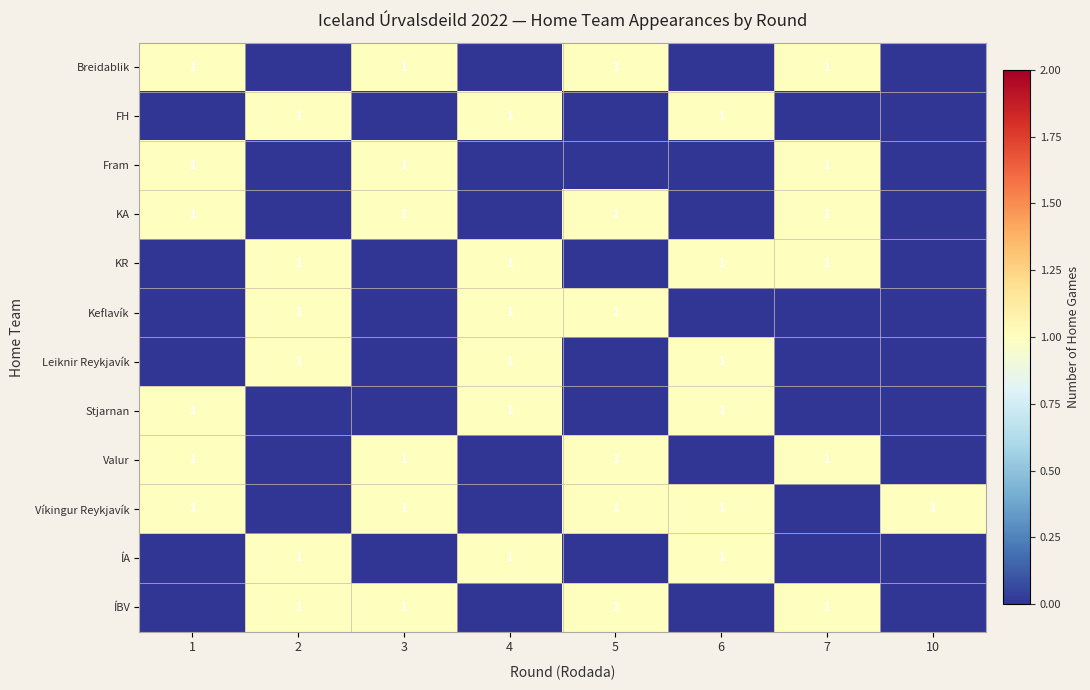

Between 3 and 10, which is larger?

3